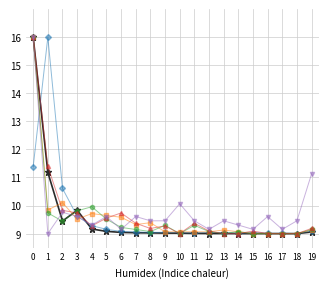

What is the total value across all series at 10?

55.2